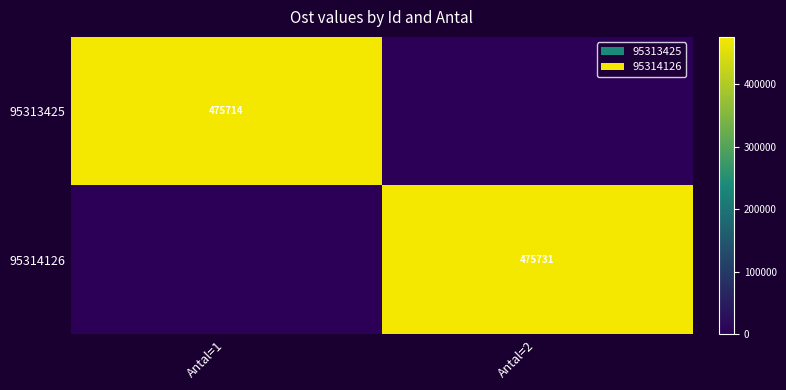

True or false: 95314126 has a value of 269718 at Antal=2.

False